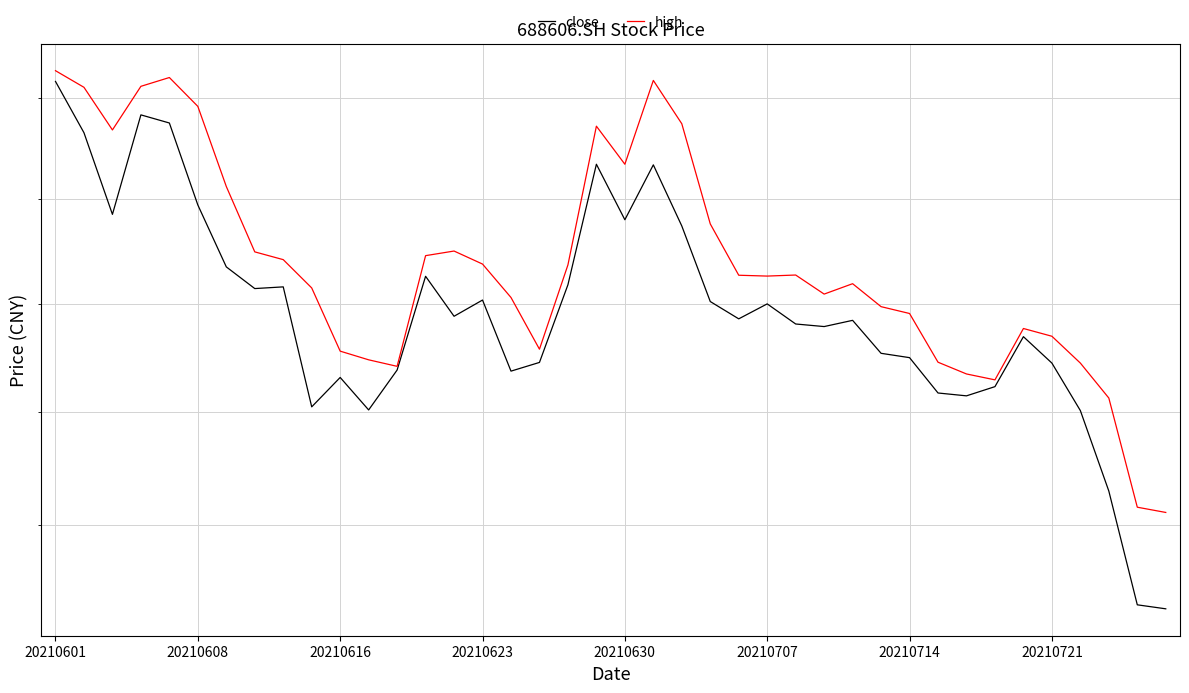

Is it true that close equals 145.1 at 23?

True